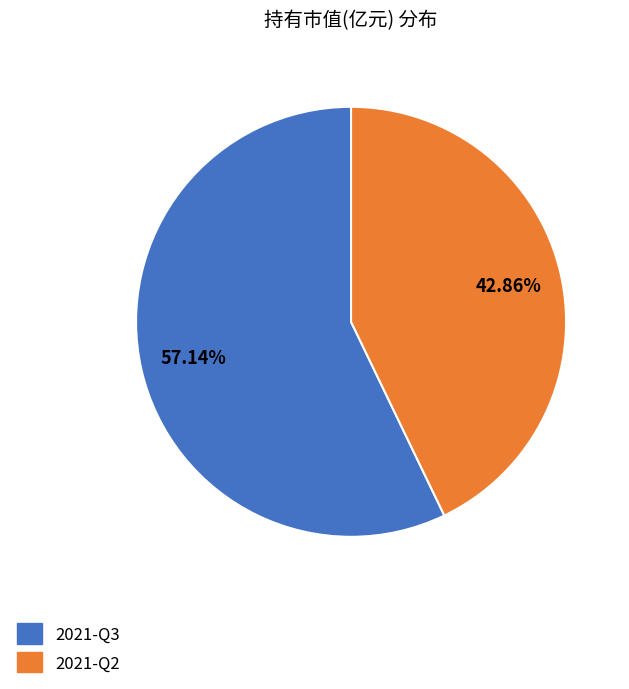

Do 2021-Q2 and 2021-Q3 together represent more than half of the pie?

Yes